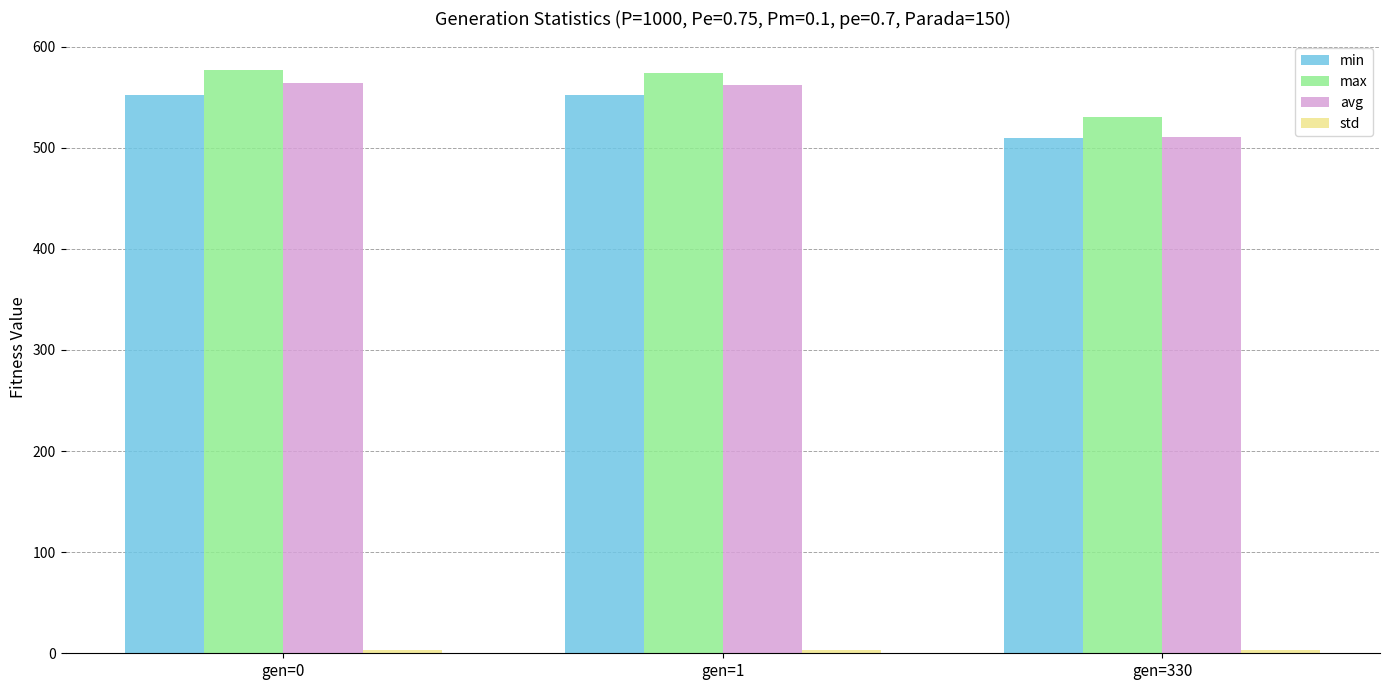

What is the sum of all max values?

1680.9